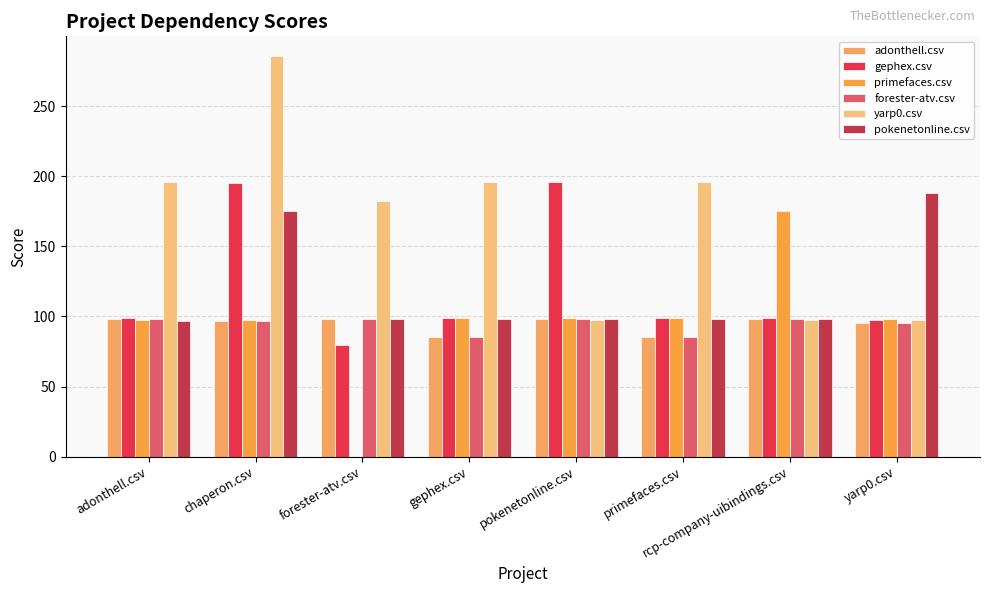

Reading right to left, what are all the values shown in this chart?

adonthell.csv: yarp0.csv=95.5	rcp-company-uibindings.csv=98.5	primefaces.csv=85.5	pokenetonline.csv=98.5	gephex.csv=85.5	forester-atv.csv=98.5	chaperon.csv=96.5	adonthell.csv=98.5
gephex.csv: yarp0.csv=97.5	rcp-company-uibindings.csv=99.0	primefaces.csv=99.0	pokenetonline.csv=196.0	gephex.csv=99.0	forester-atv.csv=79.5	chaperon.csv=195.0	adonthell.csv=99.0
primefaces.csv: yarp0.csv=98.5	rcp-company-uibindings.csv=175.0	primefaces.csv=99.0	pokenetonline.csv=99.0	gephex.csv=99.0	forester-atv.csv=0.0	chaperon.csv=97.5	adonthell.csv=97.5
forester-atv.csv: yarp0.csv=95.5	rcp-company-uibindings.csv=98.5	primefaces.csv=85.5	pokenetonline.csv=98.5	gephex.csv=85.5	forester-atv.csv=98.5	chaperon.csv=96.5	adonthell.csv=98.5
yarp0.csv: yarp0.csv=97.5	rcp-company-uibindings.csv=97.5	primefaces.csv=196.0	pokenetonline.csv=97.5	gephex.csv=196.0	forester-atv.csv=182.5	chaperon.csv=285.5	adonthell.csv=196.0
pokenetonline.csv: yarp0.csv=188.0	rcp-company-uibindings.csv=98.5	primefaces.csv=98.5	pokenetonline.csv=98.5	gephex.csv=98.5	forester-atv.csv=98.5	chaperon.csv=175.0	adonthell.csv=96.5